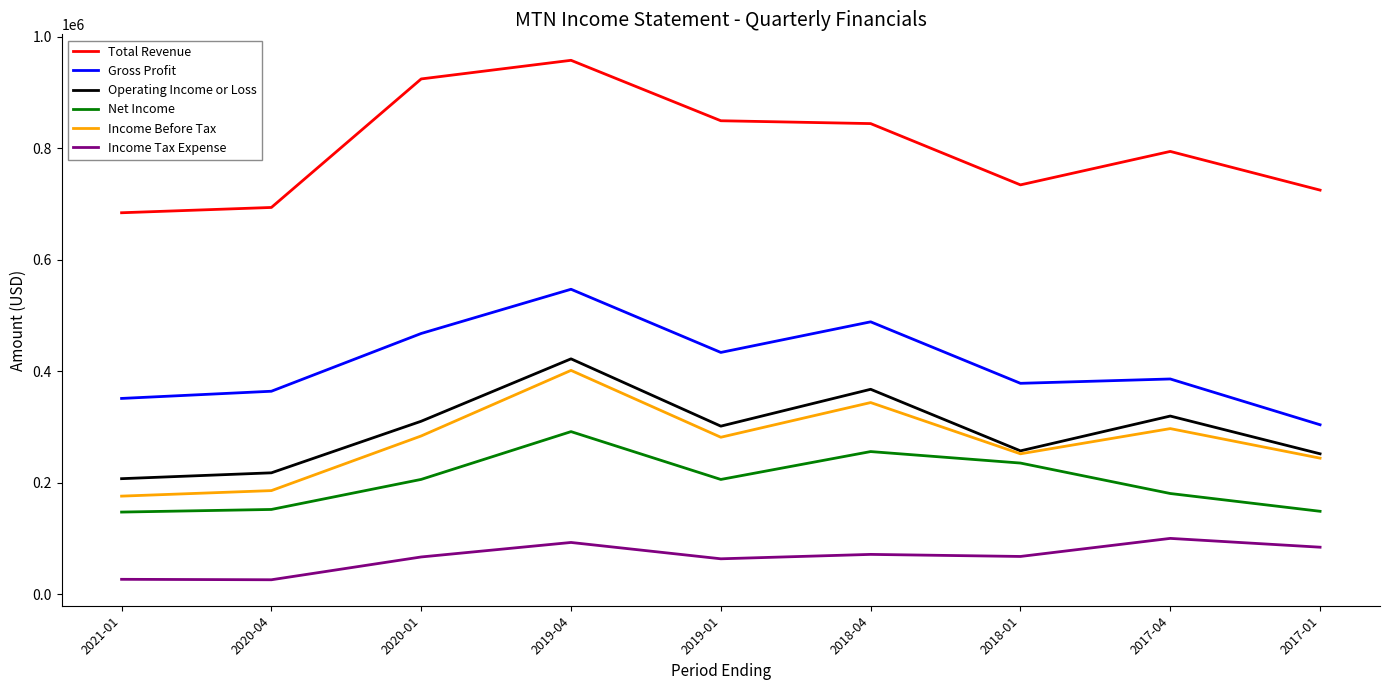

What is the spread (max minus min) of values at 2019-04?

864700